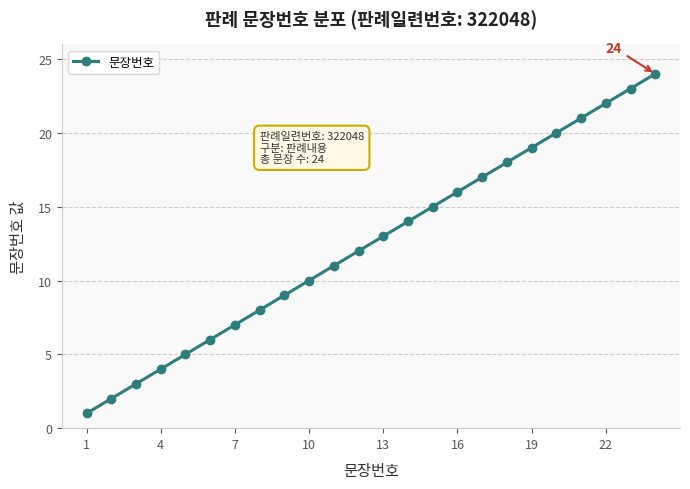

What is the greatest value displayed?

24